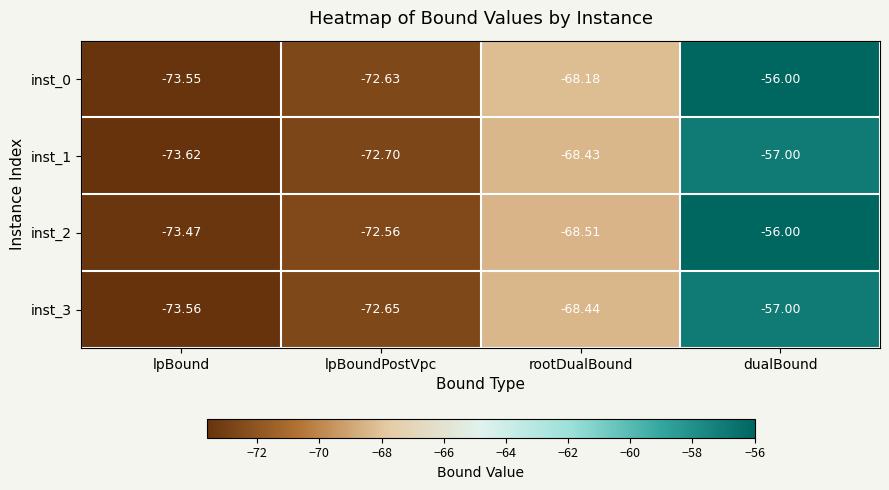

What is the total value across all series at lpBound?

-294.2